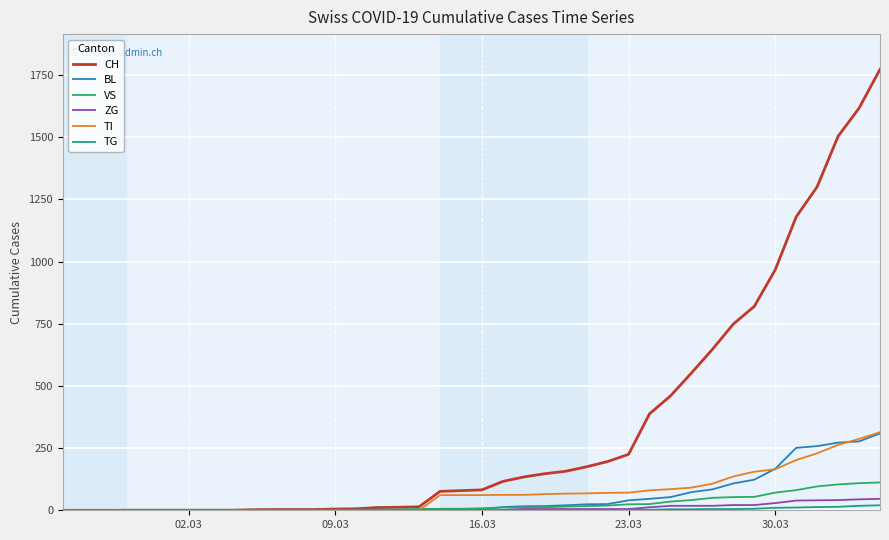

Which series has the largest range (max minus min)?

CH